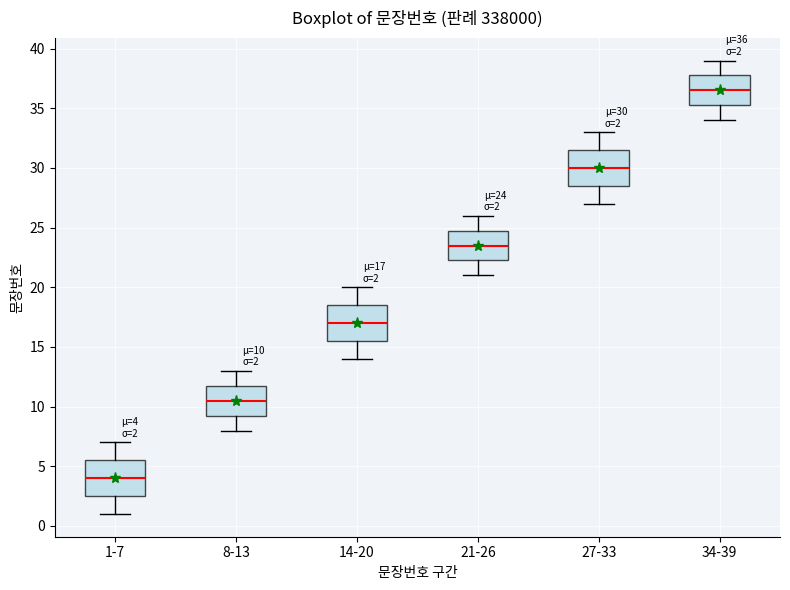

Which box has the lowest median line?

1-7